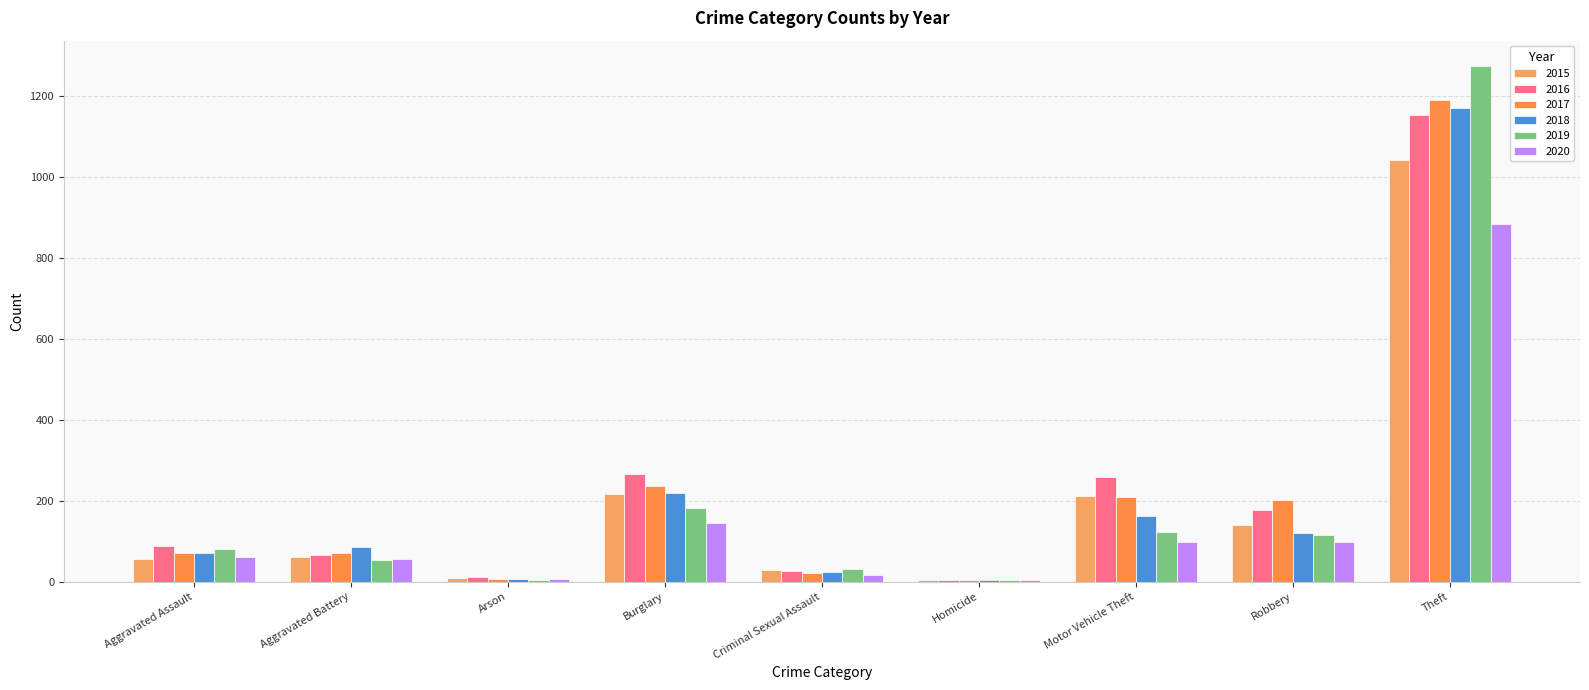

At which label does 2015 reach its minimum?

Homicide